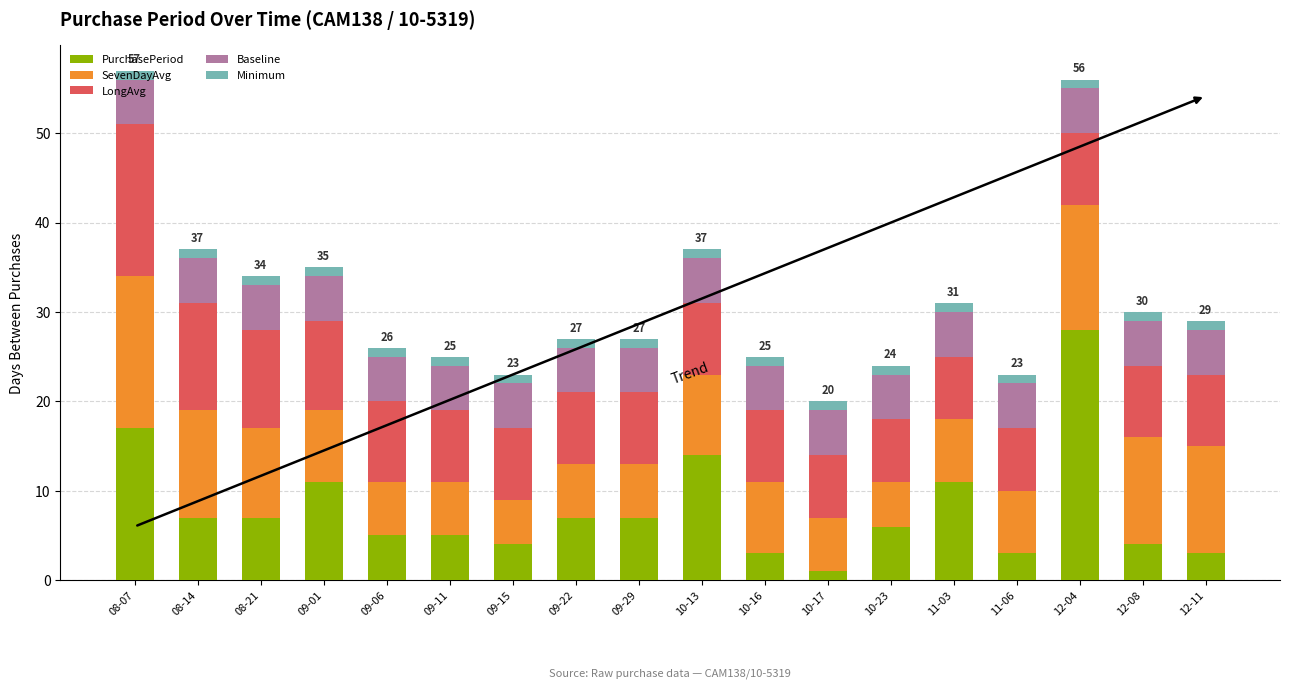

What is the sum of all PurchasePeriod values?

143